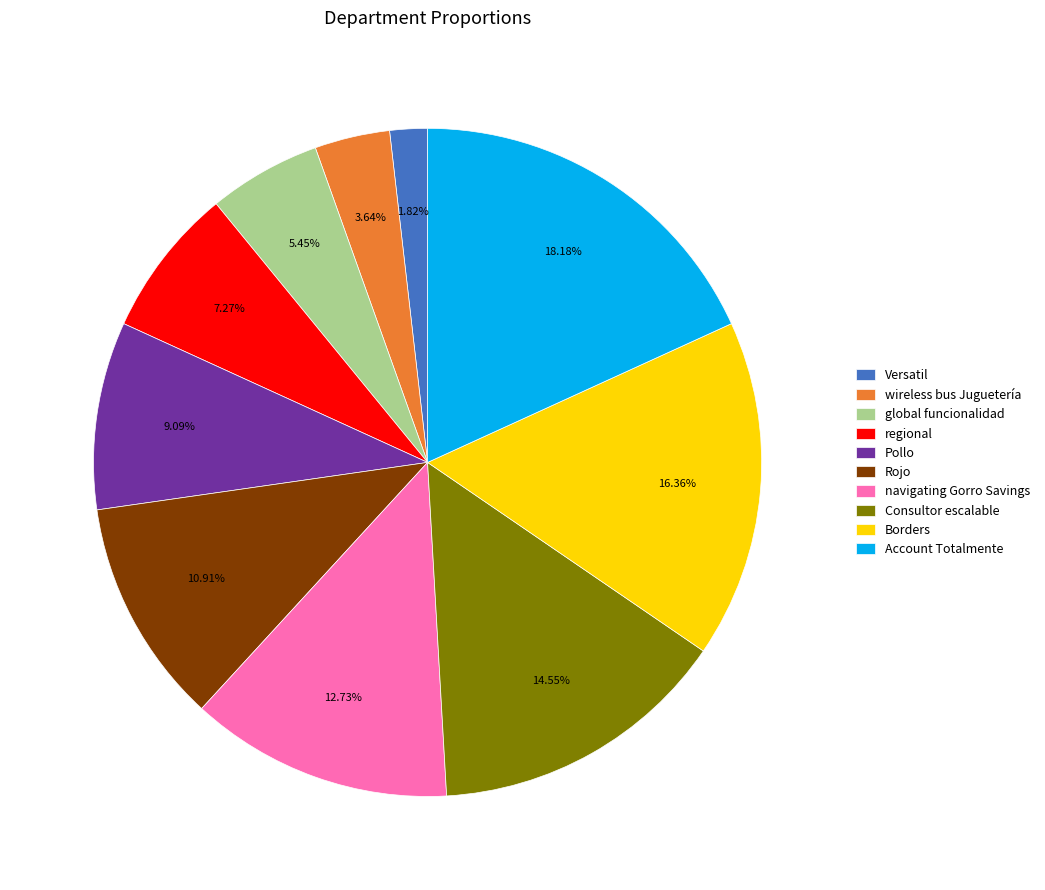

Is it true that Account Totalmente is 27% of the pie?

False